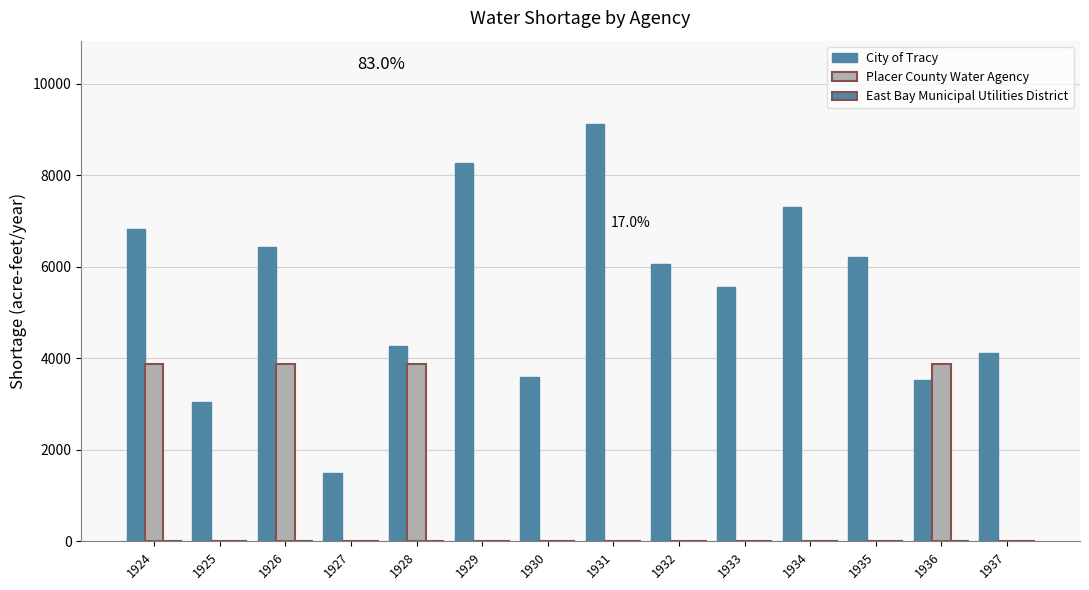

At which label does Placer County Water Agency reach its minimum?

1925